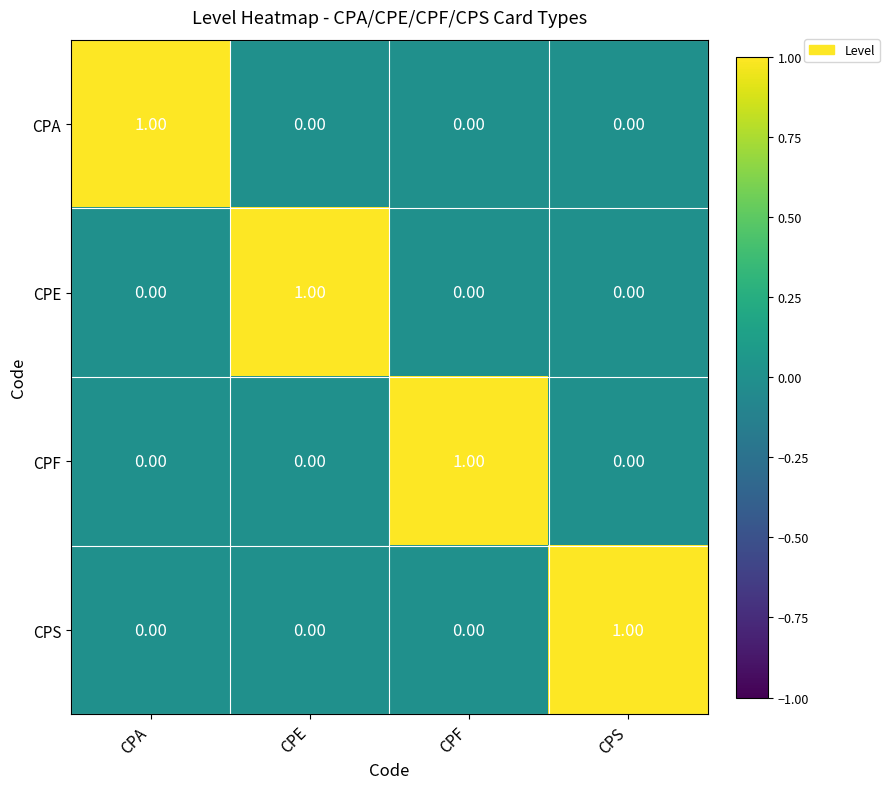

At which label does CPS reach its peak?

CPS